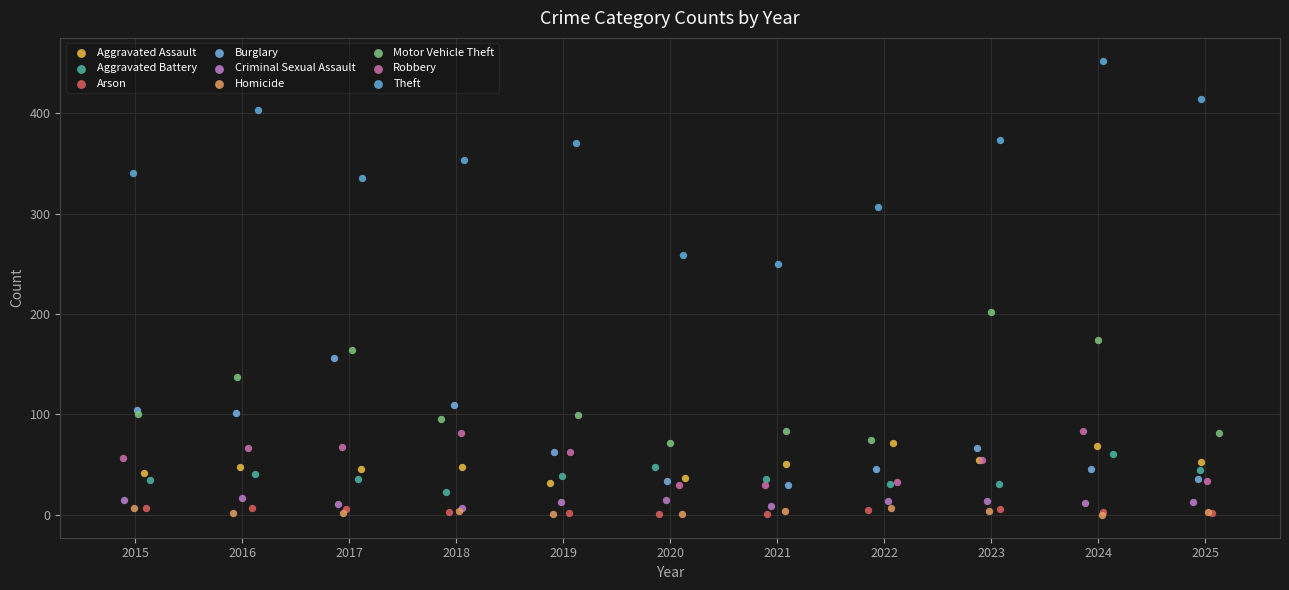

Which series contains the highest Y value?

Theft